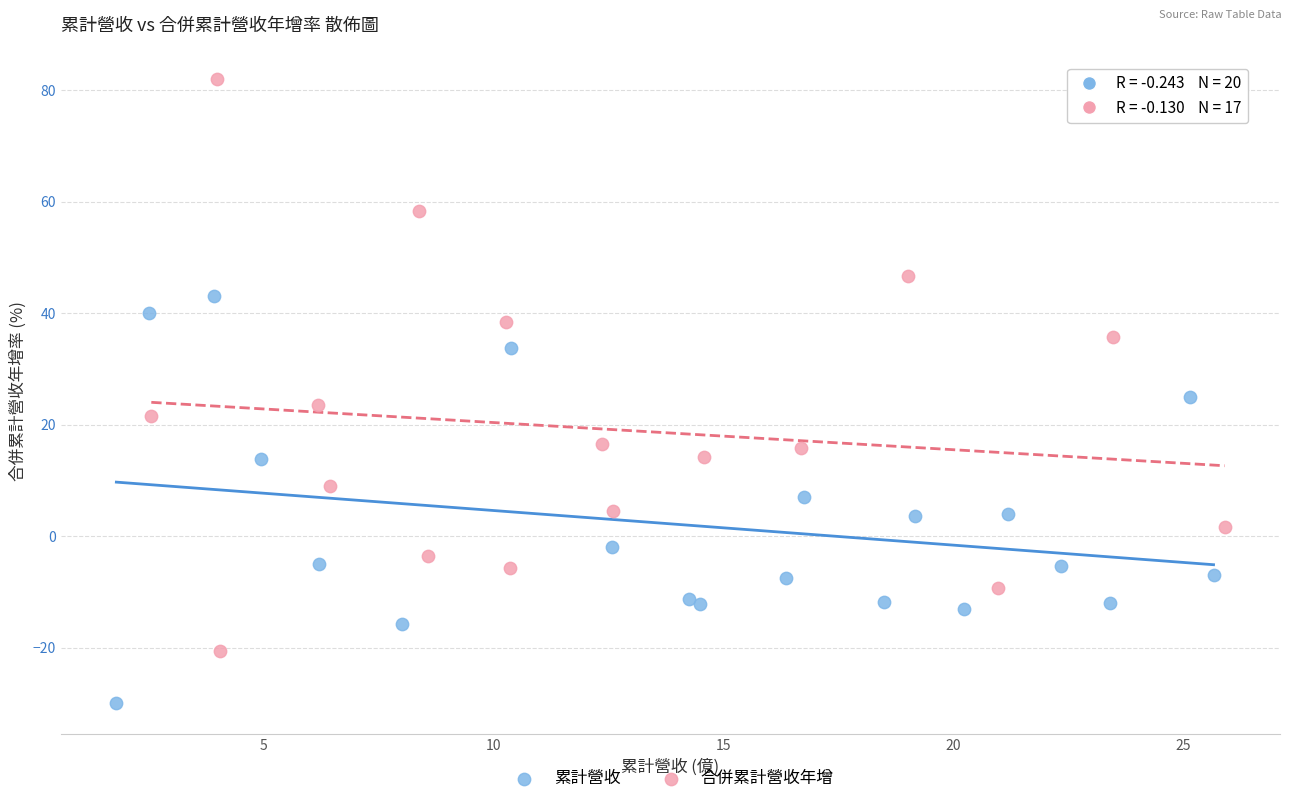

Which series has the largest Y range (max minus min)?

合併累計營收年增